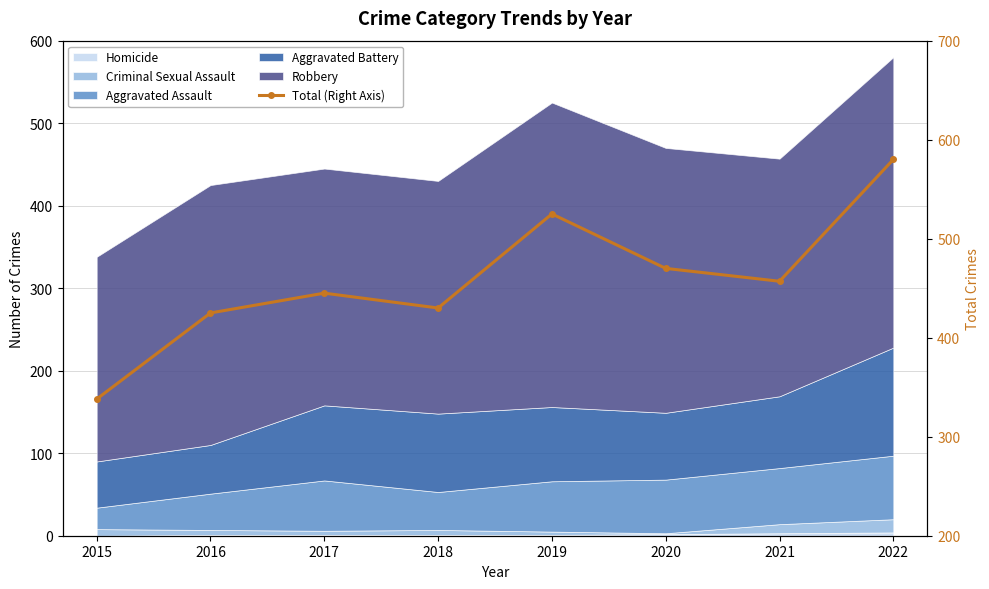

What is the value of the 6th point from the left?

470